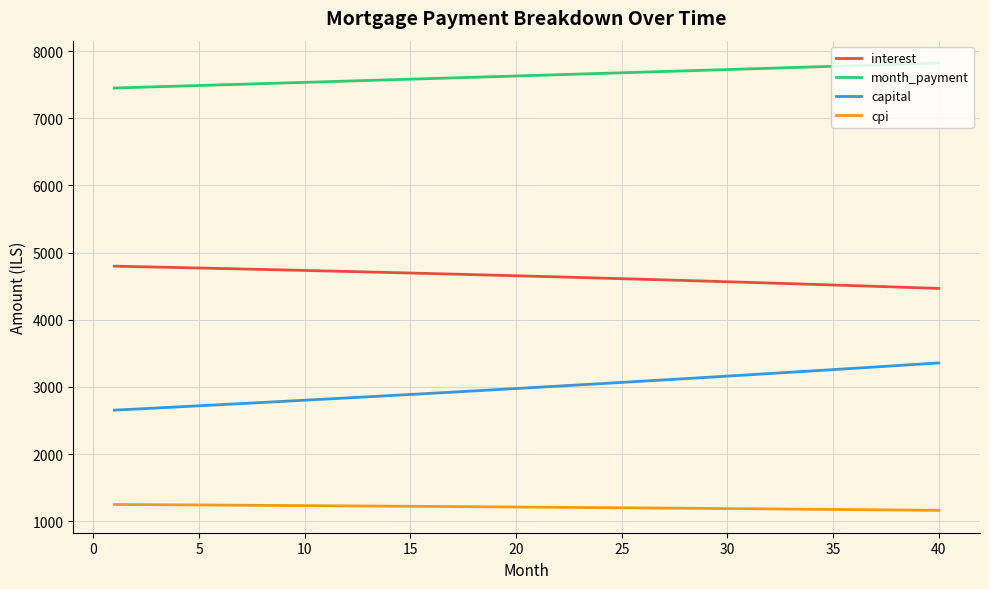

True or false: interest and cpi cross at least once.

False